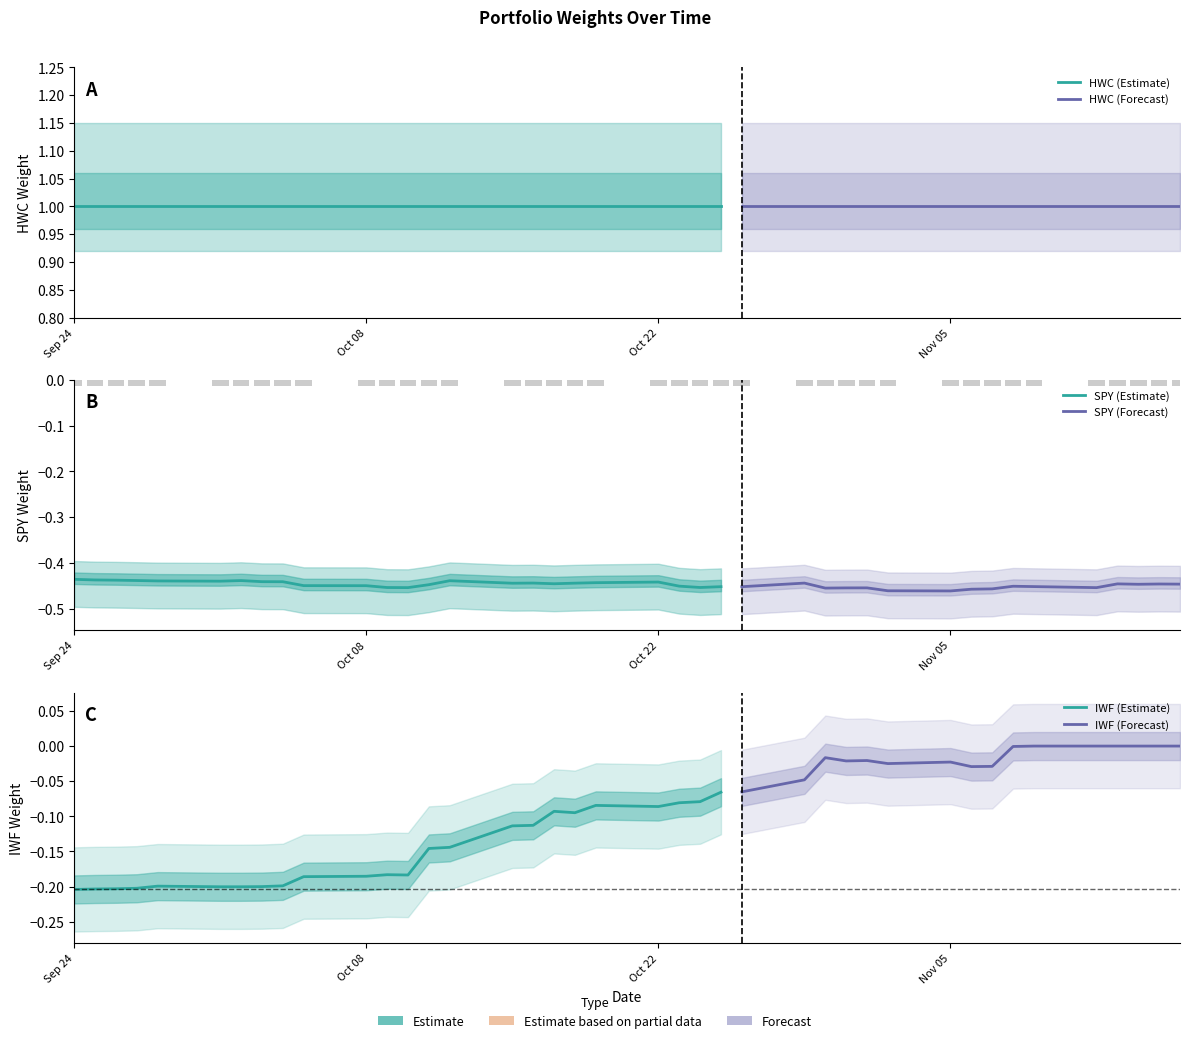

The value of IWF at 22 is -0.1. True or false?

False